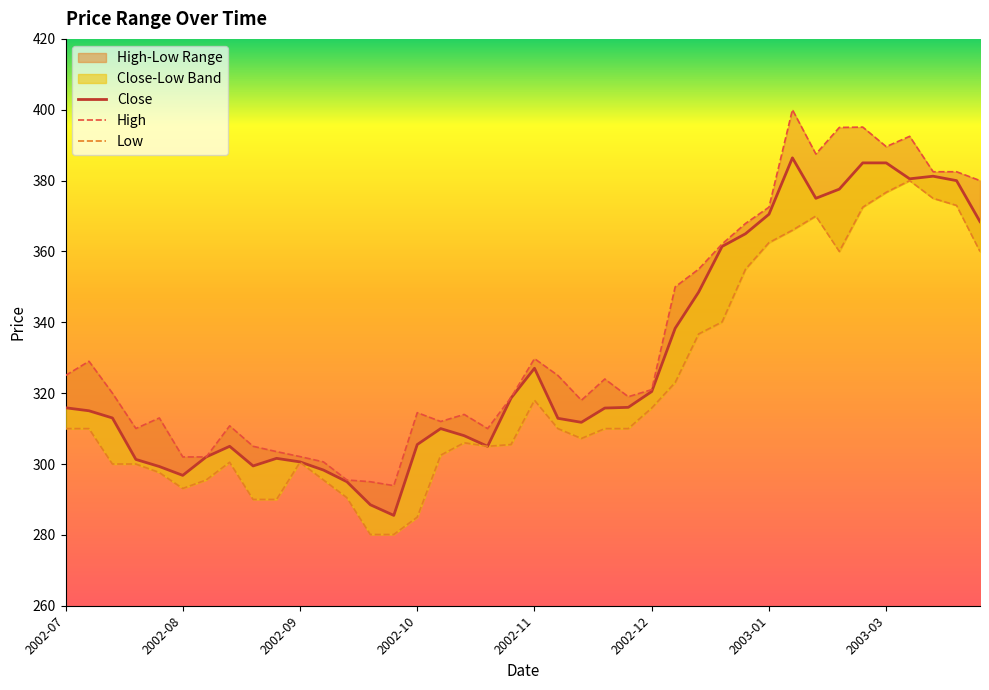

The High series shows 382.5 at 38. True or false?

True